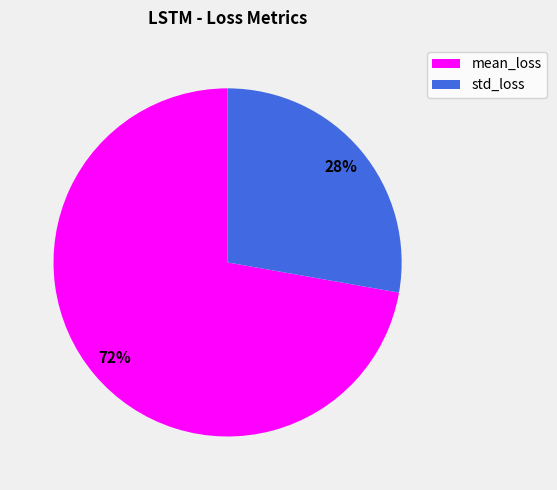

Does mean_loss represent more than half of the total?

Yes